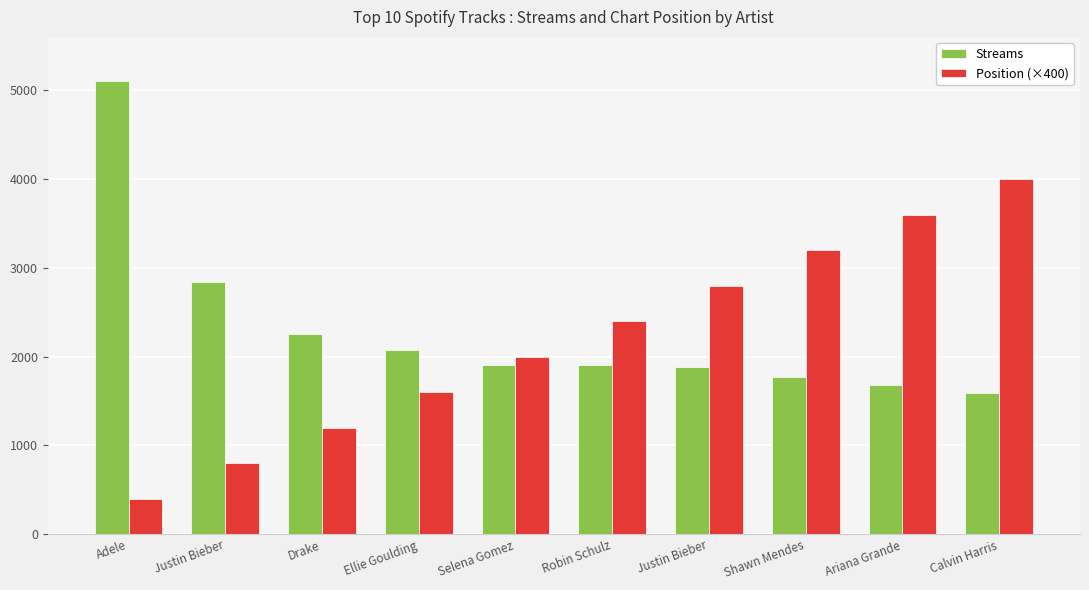

The value of Streams at Adele is 5105. True or false?

True